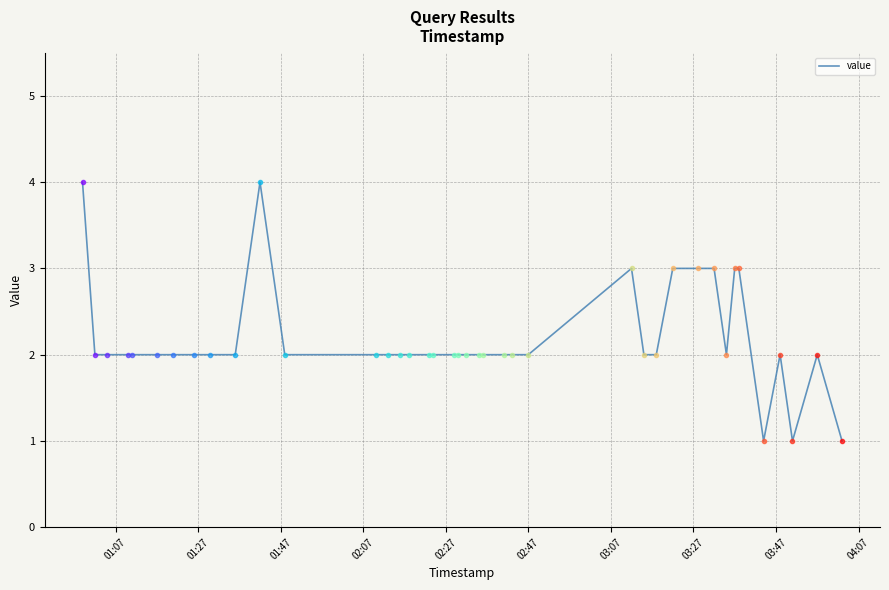

What is the difference between the maximum and minimum values?

3